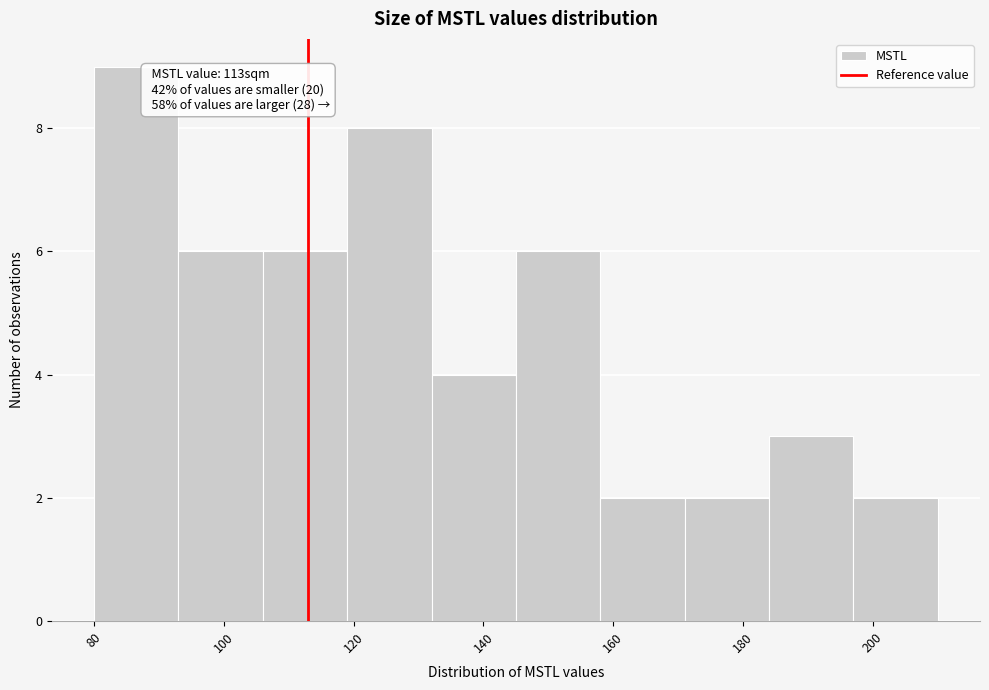

Which range on the x-axis has the tallest bar?

80 to 93